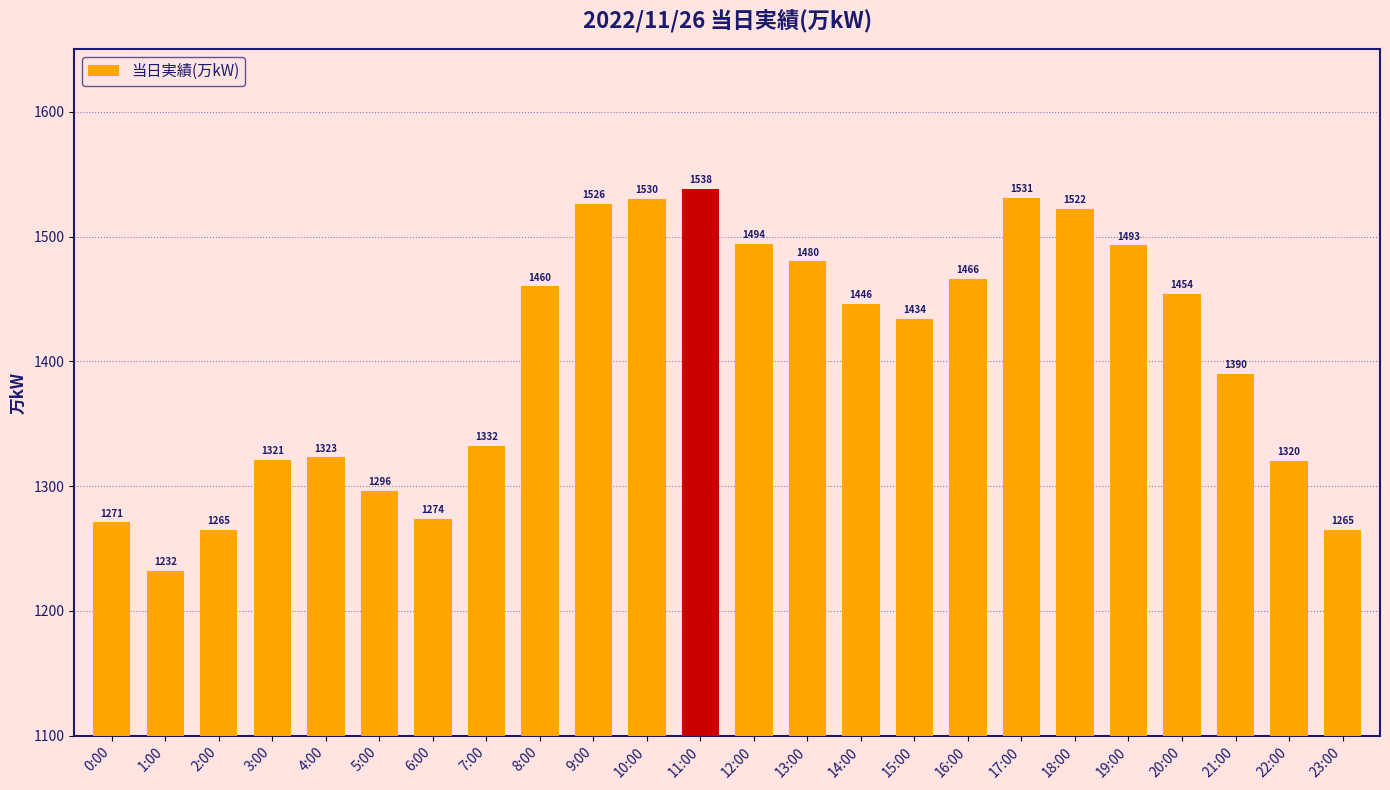

What is the smallest value displayed?

1232